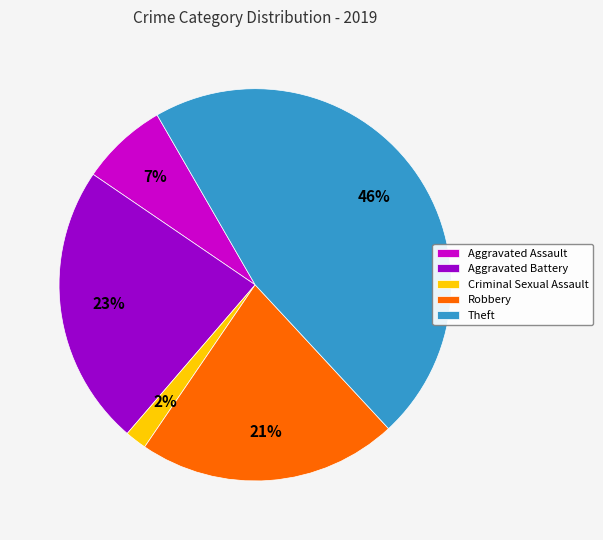

What is the smallest slice in the pie chart?

Criminal Sexual Assault